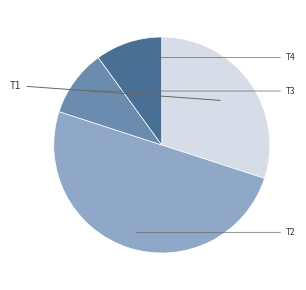

Count the number of slices in the pie.

4